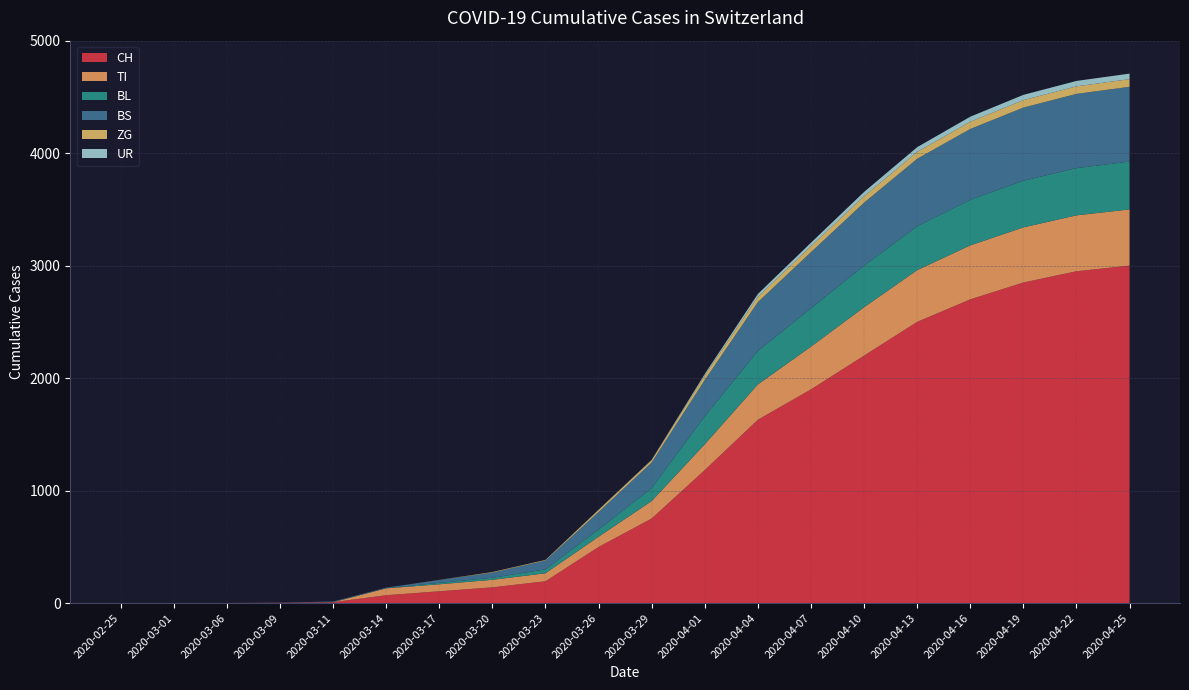

Reading left to right, list all the values displayed in this chart.

CH: 0	0	1	3	8	70	105	140	194	499	752	1183	1630	1900	2200	2500	2700	2850	2950	3000
TI: 0	0	0	0	0	61	62	67	71	91	155	229	314	380	430	460	480	490	497	500
BL: 0	0	0	1	2	2	13	18	35	65	115	249	298	340	370	390	405	415	420	425
BS: 0	0	0	0	4	4	25	46	78	155	228	323	434	500	560	600	630	650	660	665
ZG: 0	0	0	0	0	0	1	5	5	18	21	40	46	52	57	61	64	66	67	68
UR: 0	0	0	0	0	0	0	0	1	2	3	13	26	32	38	42	45	47	48	49